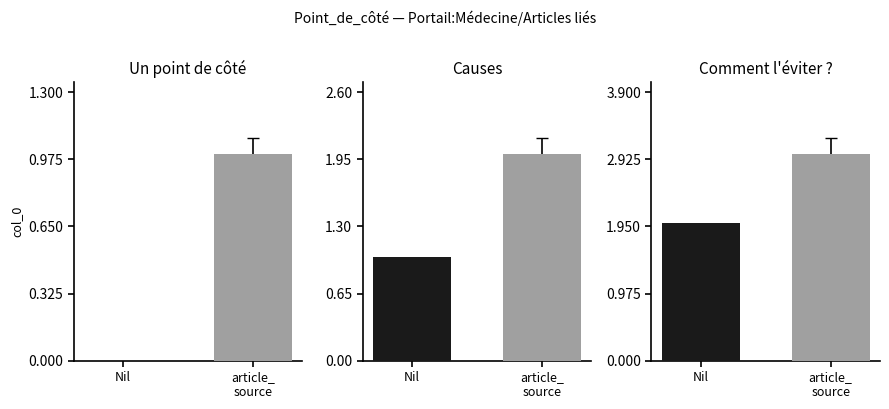

Approximately how many times larger is the value at Comment l'éviter ? compared to Causes?

2.0